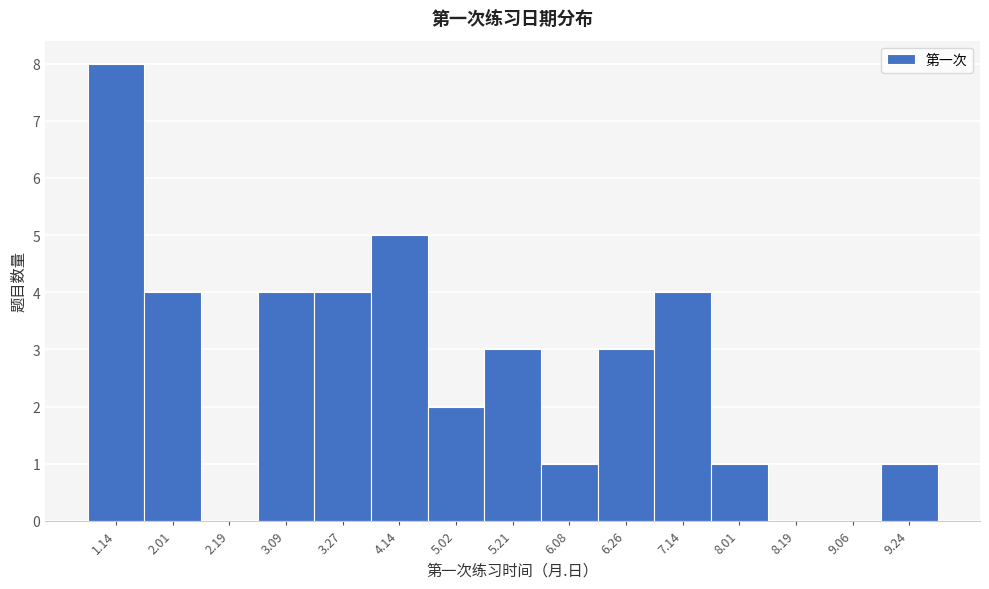

Reading right to left, what are all the values shown in this chart?

9.24=1	9.06=0	8.19=0	8.01=1	7.14=4	6.26=3	6.08=1	5.21=3	5.02=2	4.14=5	3.27=4	3.09=4	2.19=0	2.01=4	1.14=8